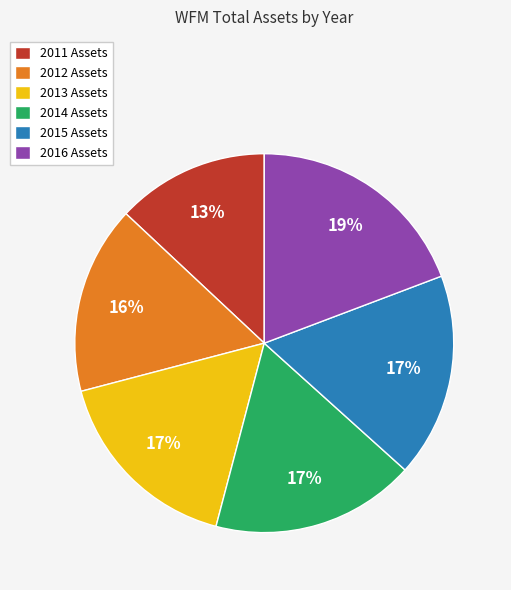

Which slice is the smallest?

2011